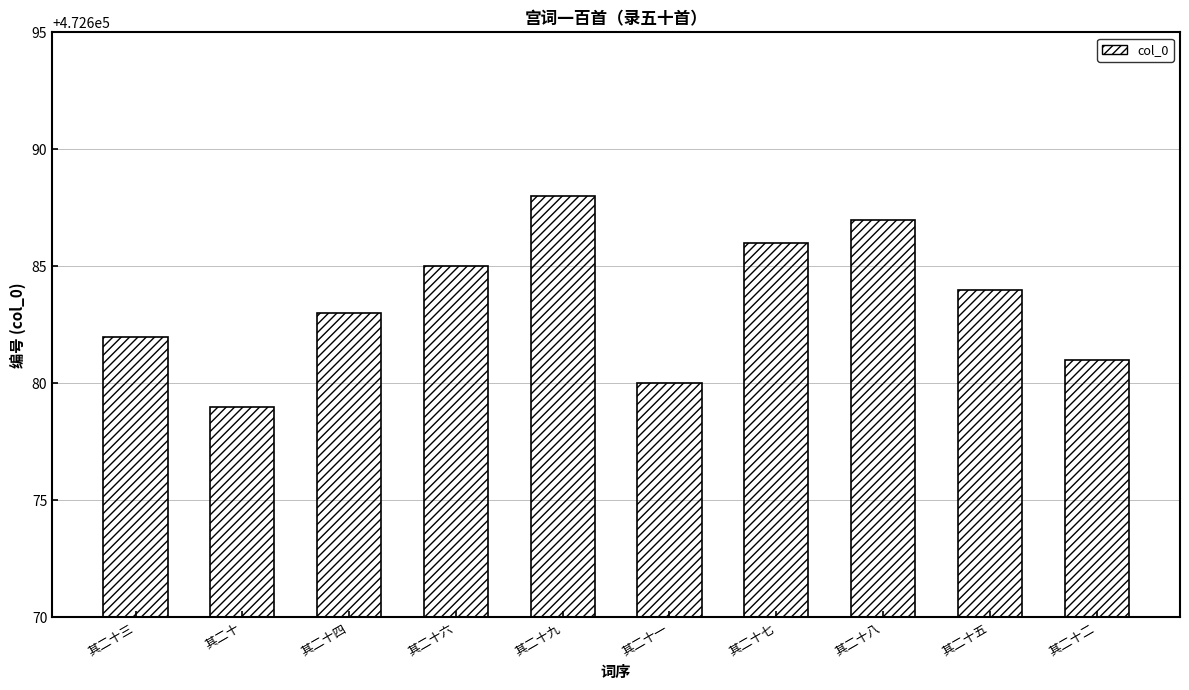

Reading left to right, list all the values displayed in this chart.

其二十三=472682	其二十=472679	其二十四=472683	其二十六=472685	其二十九=472688	其二十一=472680	其二十七=472686	其二十八=472687	其二十五=472684	其二十二=472681